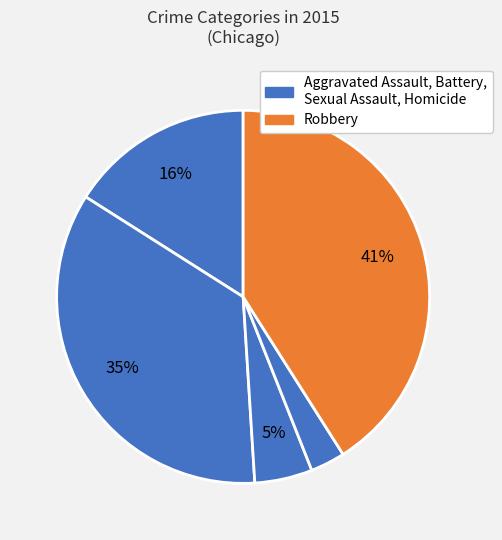

Which category has the smallest portion of the pie?

Homicide